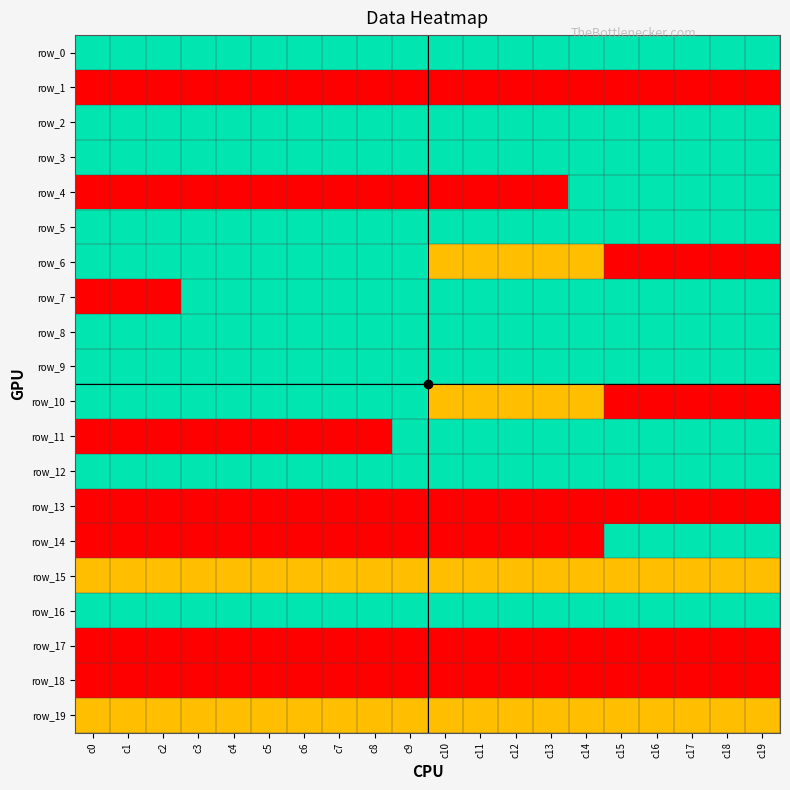

What is the difference between the second highest and second lowest values in the row_11 series?

2